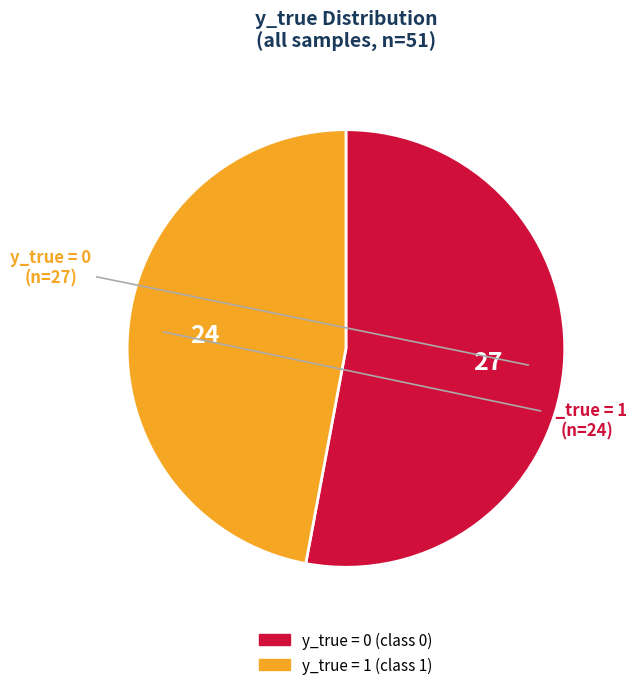

Which slice is the smallest?

y_true = 1